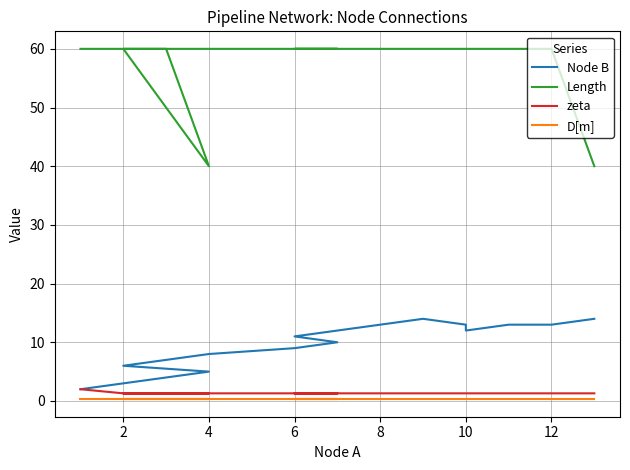

How many distinct data groups are displayed?

4